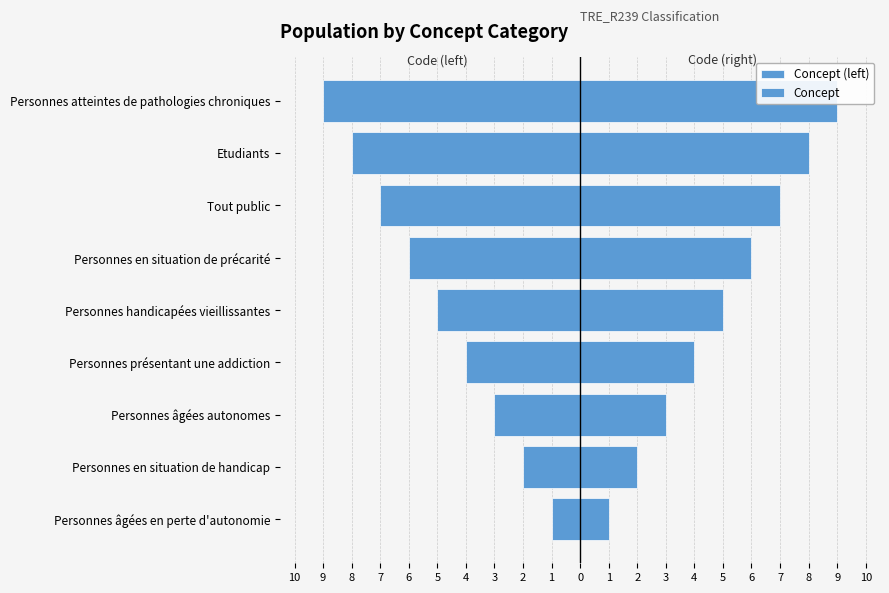

Are the bars horizontal?

Yes